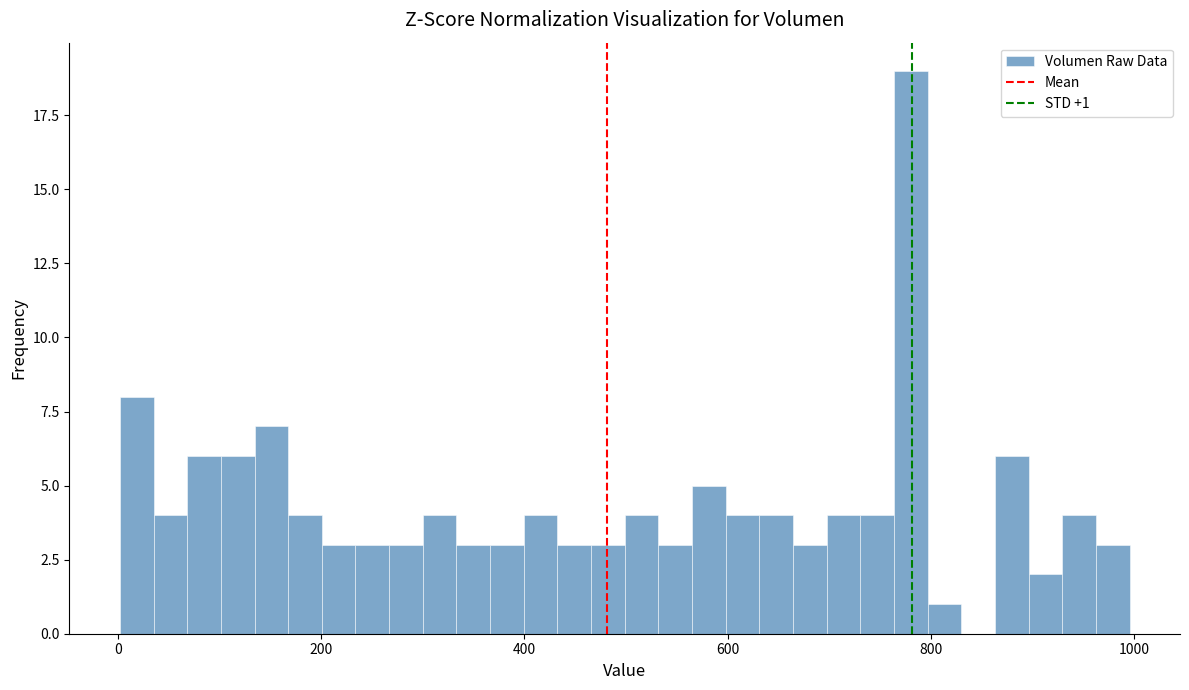

Around what value on the x-axis is the tallest bar? Give the approximate position of its centre, as read against the axis.

780